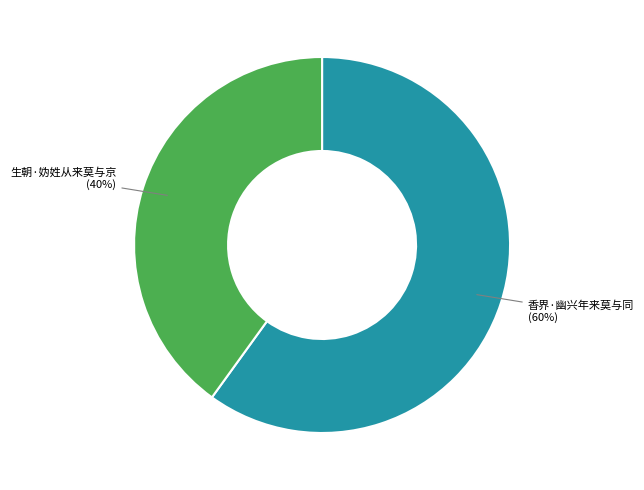

Which slice is the smallest?

生朝·妫姓从来莫与京